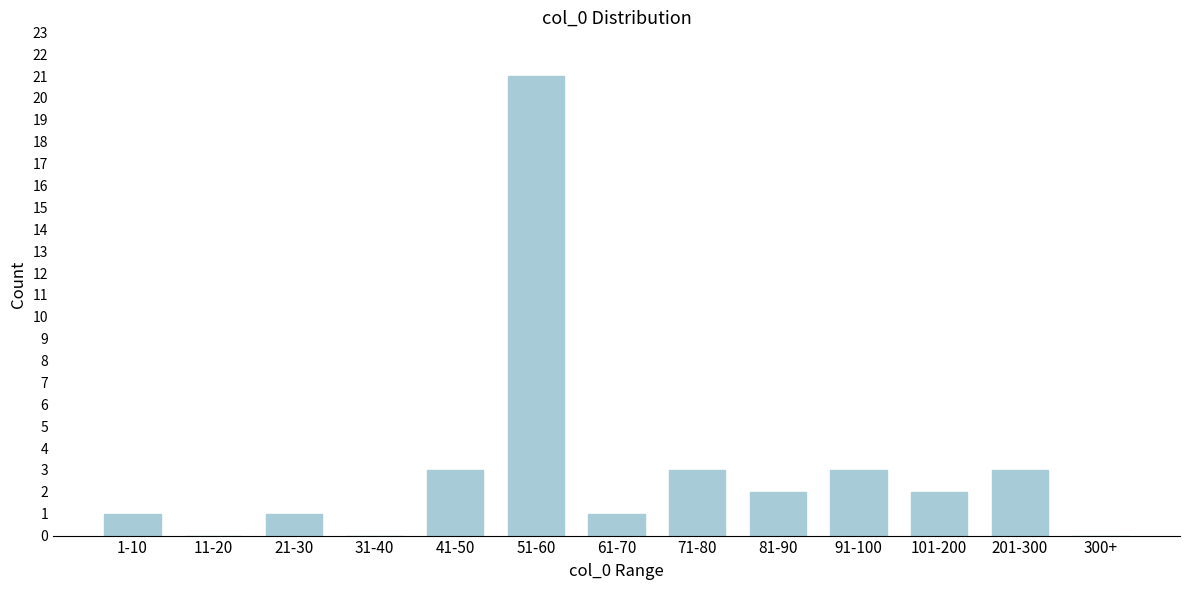

Reading left to right, extract all data points from this chart.

1-10=1	11-20=0	21-30=1	31-40=0	41-50=3	51-60=21	61-70=1	71-80=3	81-90=2	91-100=3	101-200=2	201-300=3	300+=0